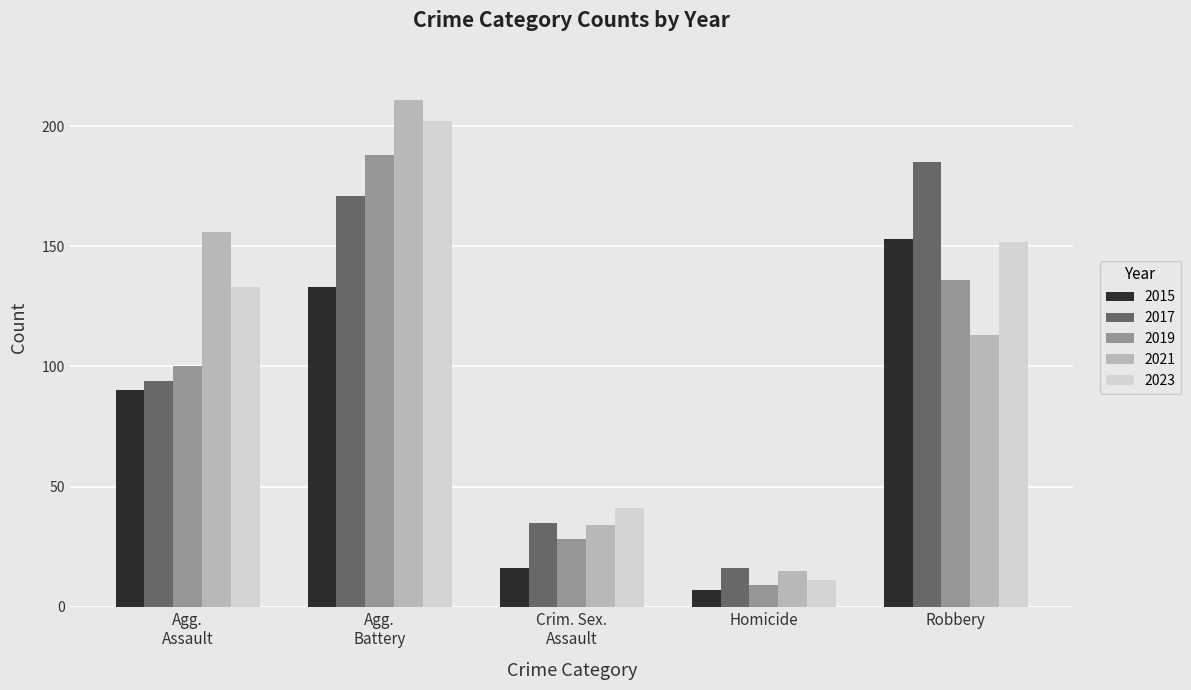

How many groups of bars are there?

5